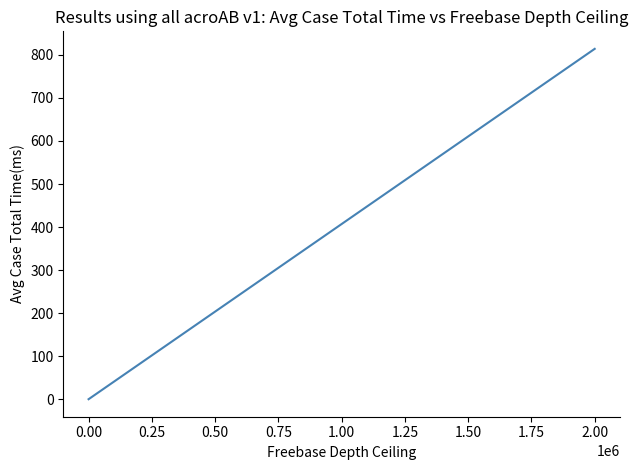

What is the difference between the maximum and minimum values?

814.0